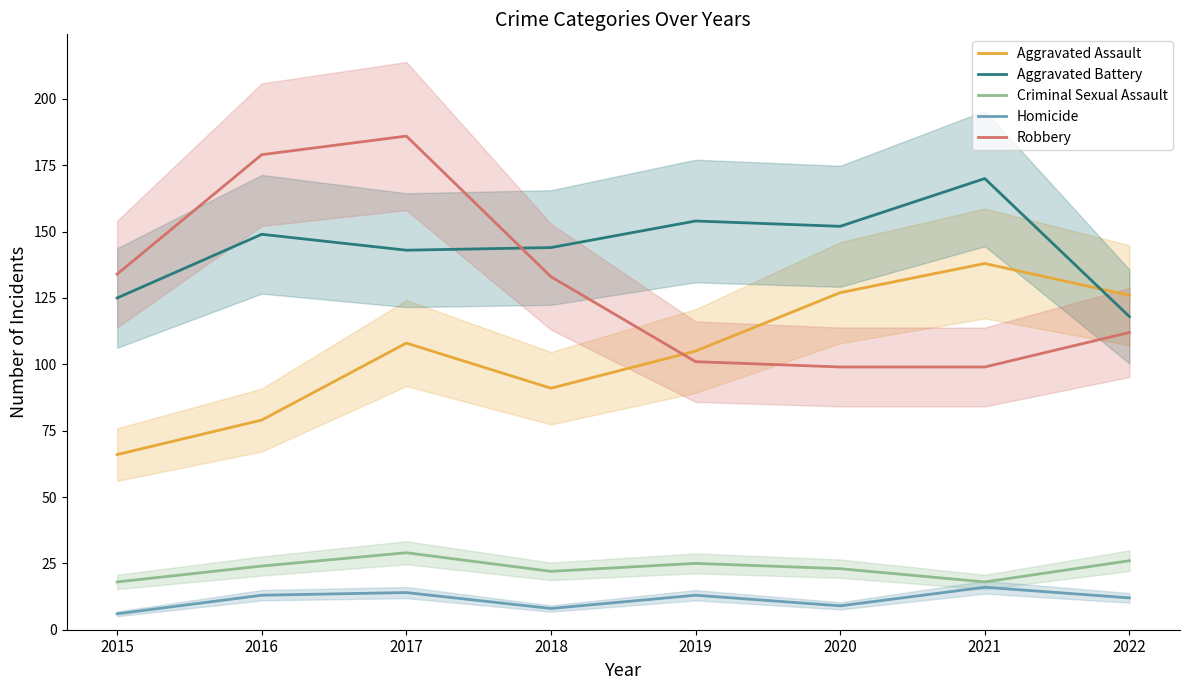

At which category is the sum across all series the highest?

2017